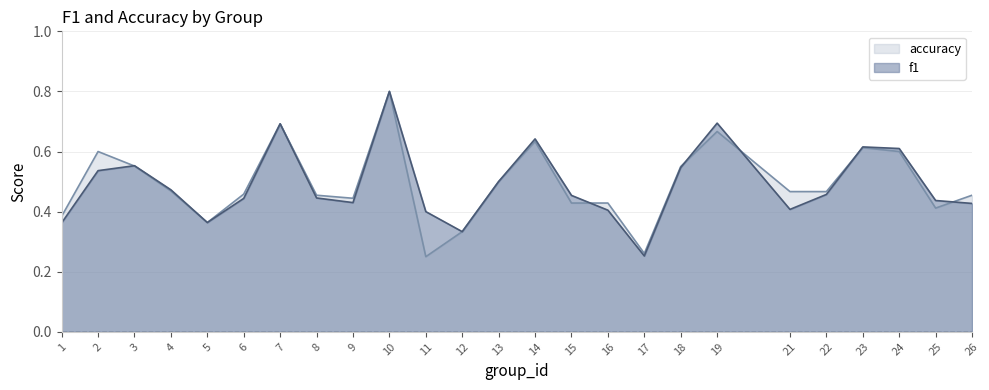

What is the difference between the accuracy values at 19 and 8?

0.2